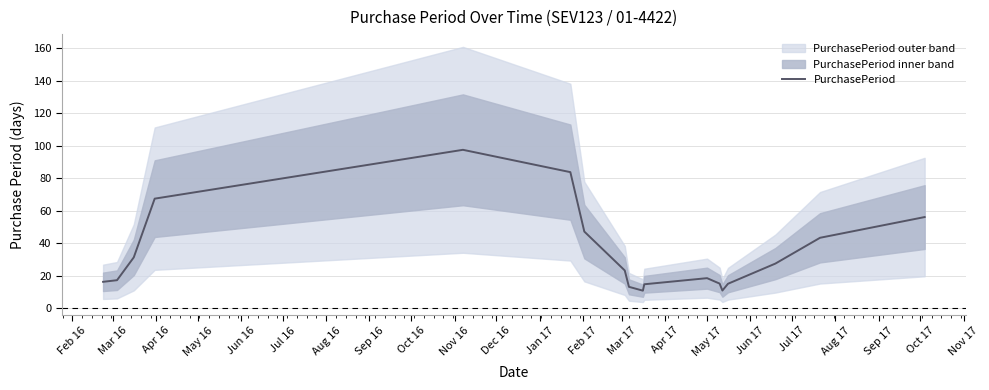

What is the minimum value for PurchasePeriod?

10.8